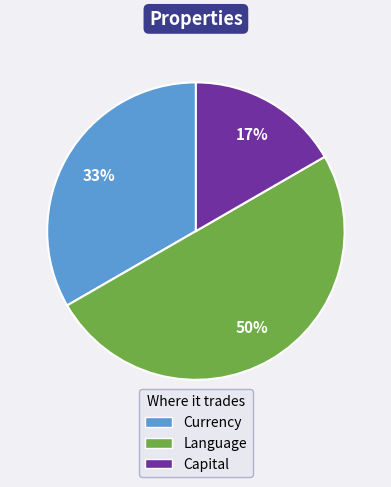

To the nearest percent, what is the average slice percentage?

33%